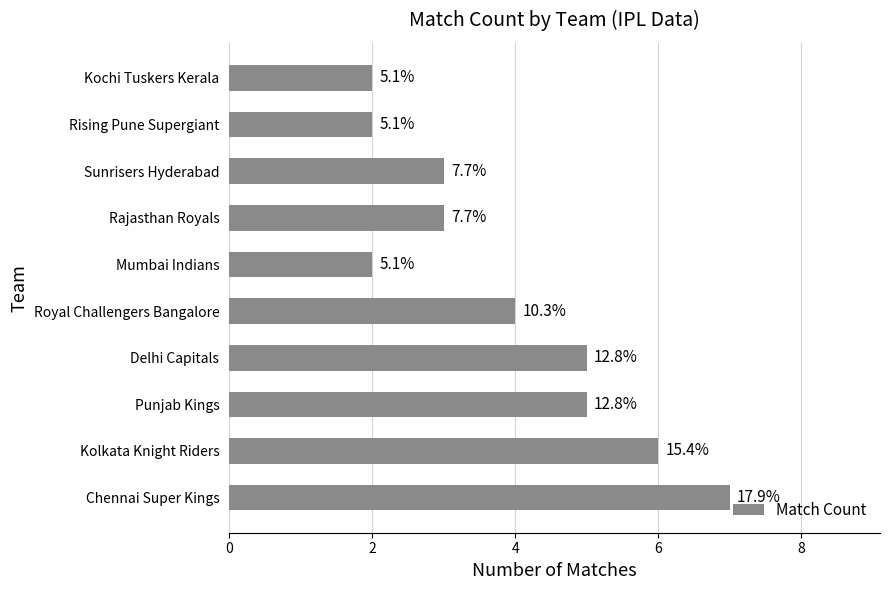

Does the chart contain any negative values?

No